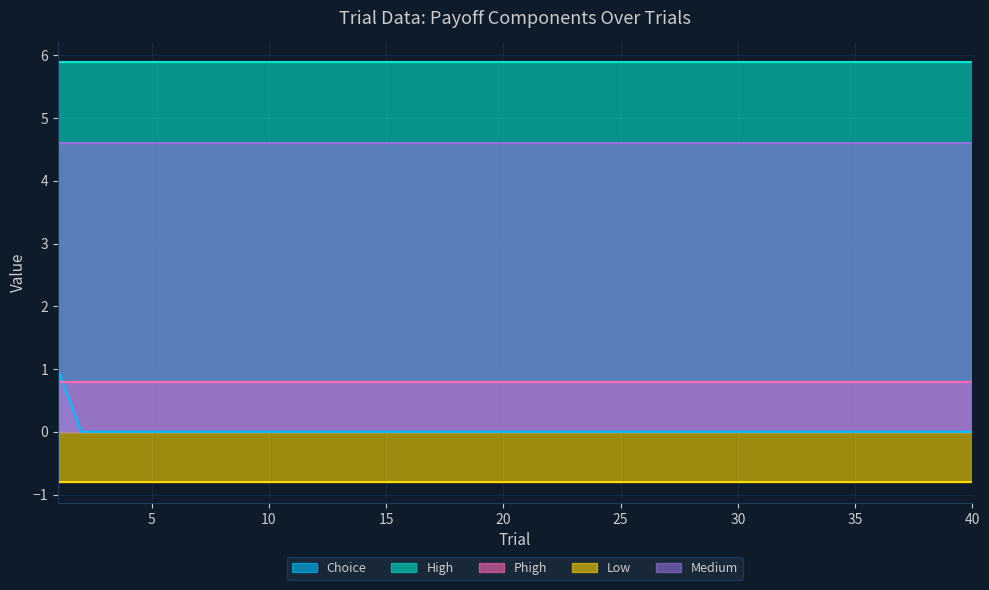

The value of Choice at 30 is 1. True or false?

False